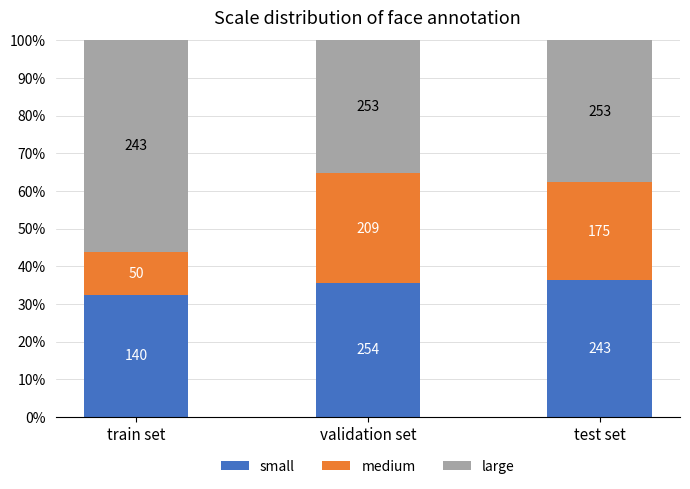

What are all the series names shown in the legend?

small, medium, large